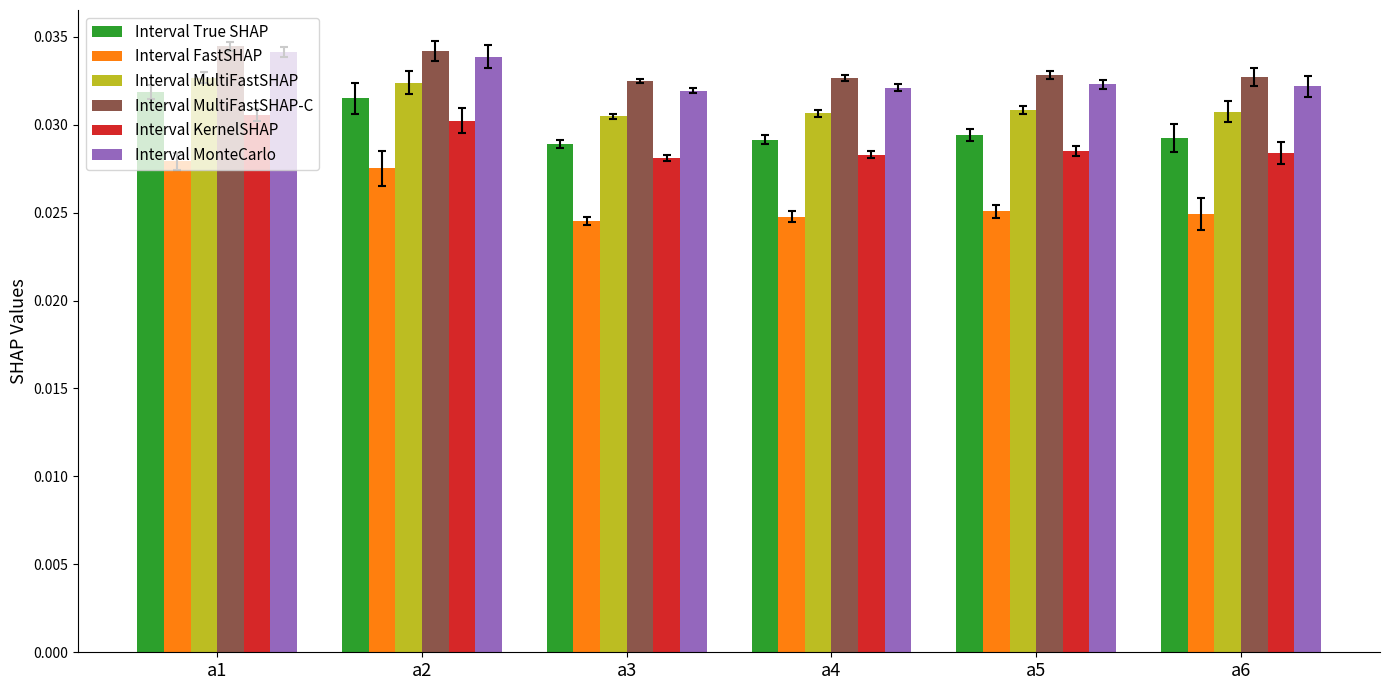

How many Interval MonteCarlo values are between 0 and 1?

6